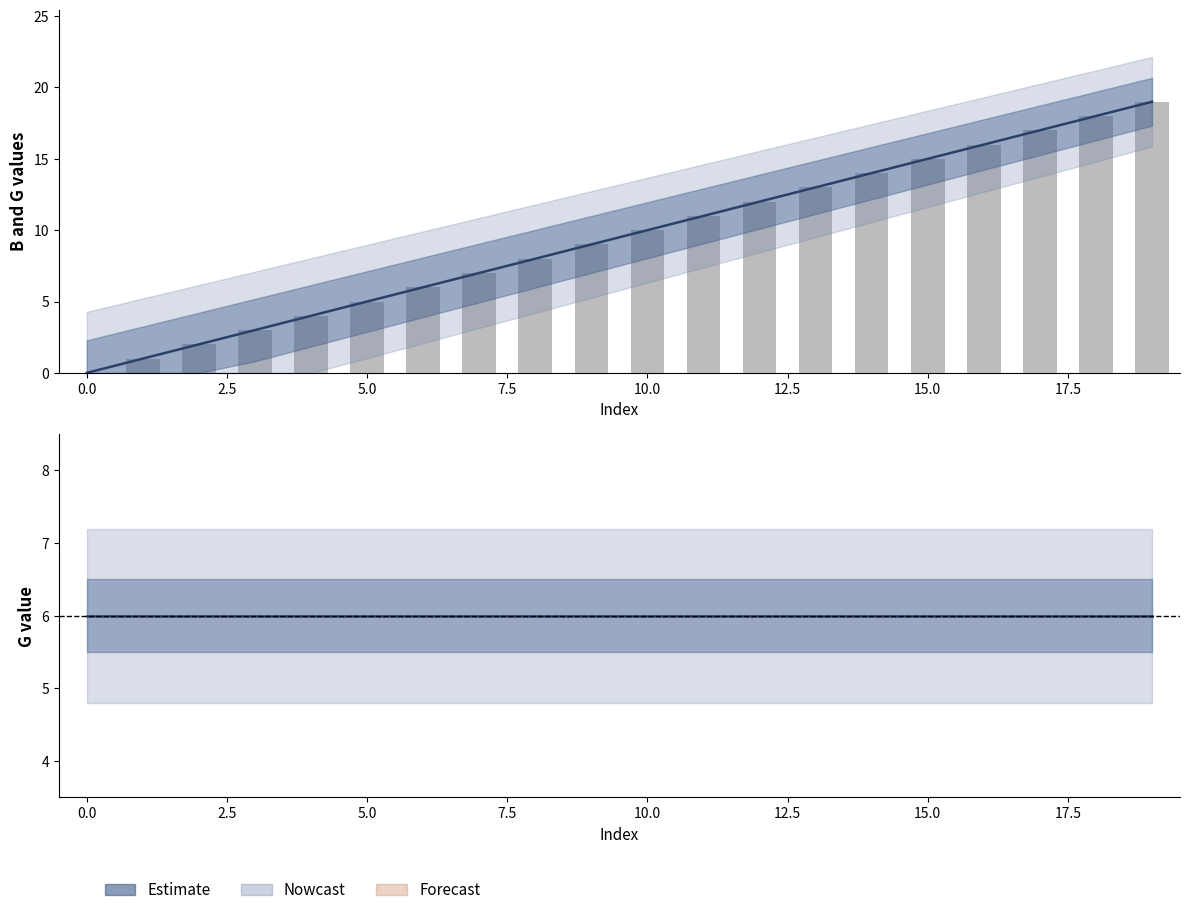

Which series has the largest total across all categories?

B (estimate)